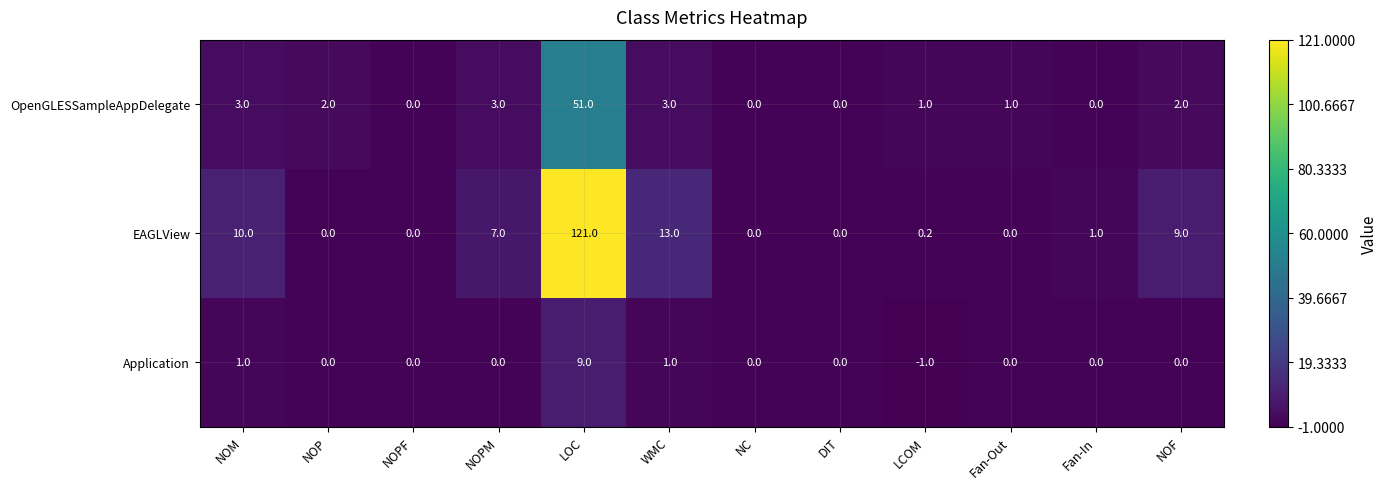

Between NOPM and NC, which series saw the biggest shift?

EAGLView